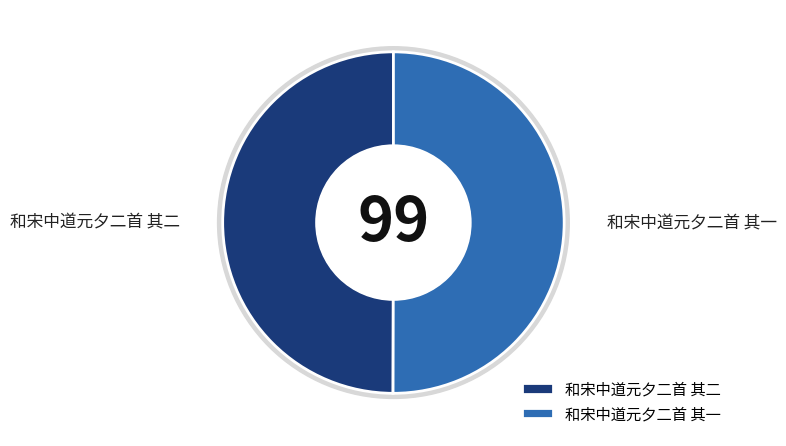

What percentage is the 和宋中道元夕二首 其一 slice, to the nearest percent?

50%